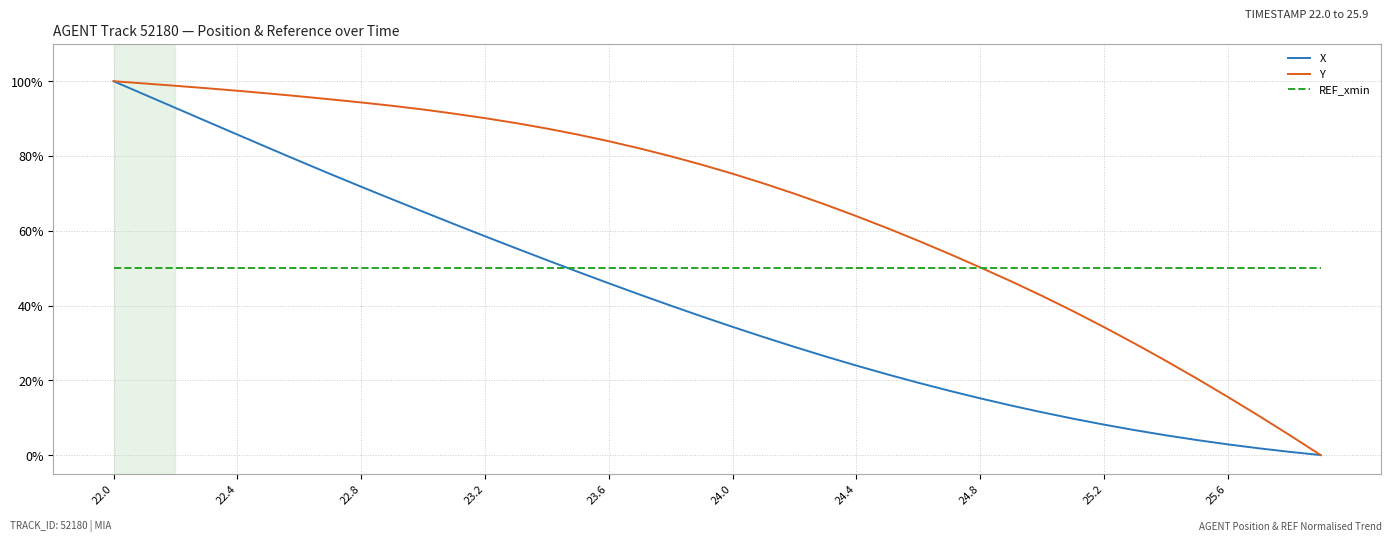

True or false: Y and X cross at least once.

False